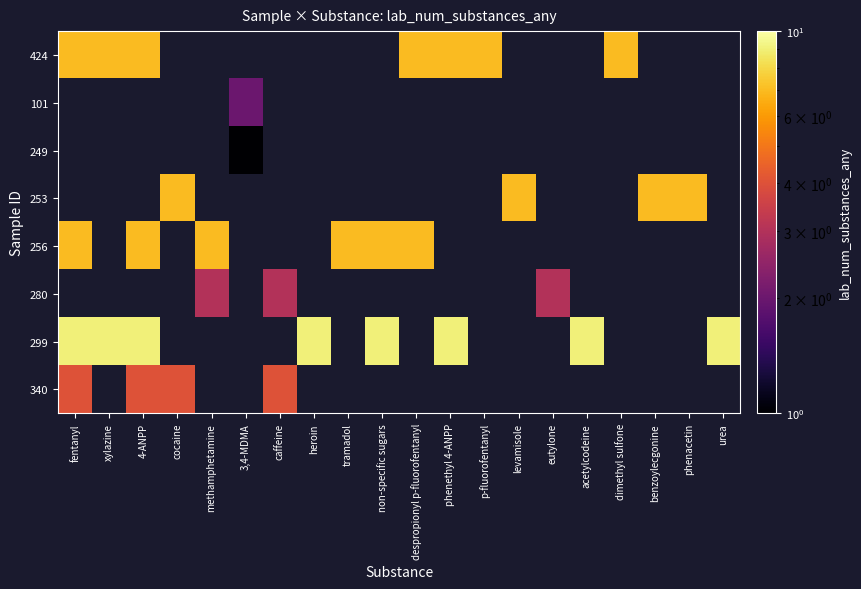

Is it true that 340 equals 2.3 at cocaine?

False